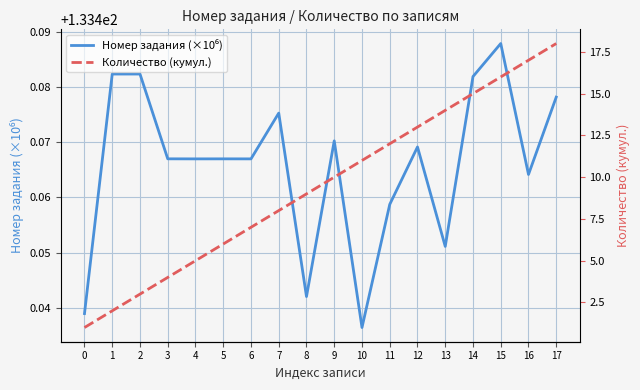

Reading right to left, what are all the values shown in this chart?

Номер задания (×10⁶): 17=133.5	16=133.5	15=133.5	14=133.5	13=133.5	12=133.5	11=133.5	10=133.4	9=133.5	8=133.4	7=133.5	6=133.5	5=133.5	4=133.5	3=133.5	2=133.5	1=133.5	0=133.4
Количество (кумул.): 17=18.0	16=17.0	15=16.0	14=15.0	13=14.0	12=13.0	11=12.0	10=11.0	9=10.0	8=9.0	7=8.0	6=7.0	5=6.0	4=5.0	3=4.0	2=3.0	1=2.0	0=1.0